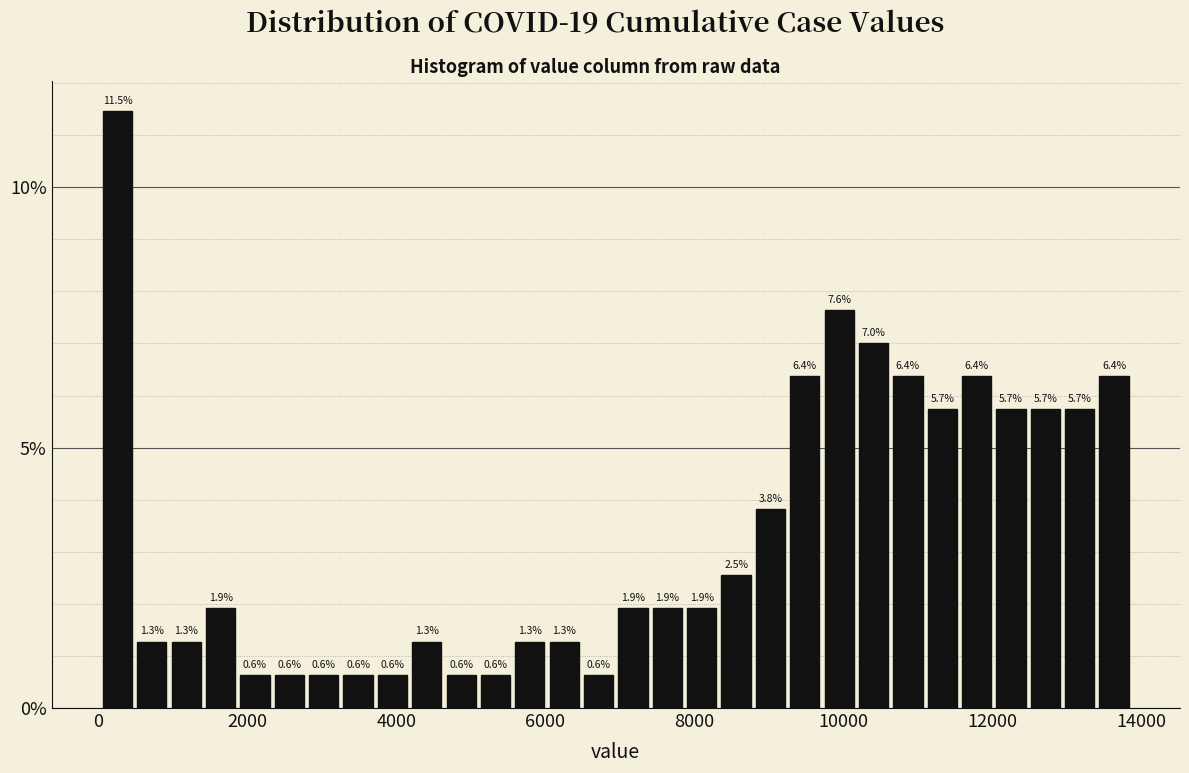

Read against the x-axis, roughly where is the centre of the tallest bar?

200